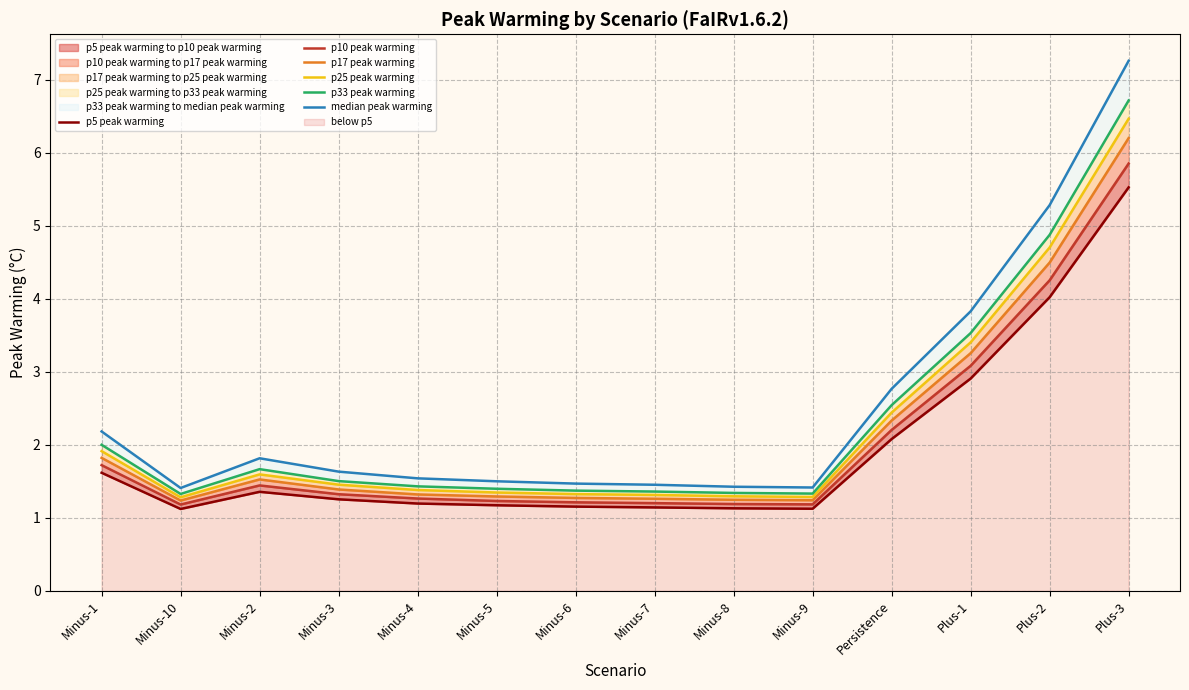

The median peak warming series shows 2.5 at Minus-6. True or false?

False